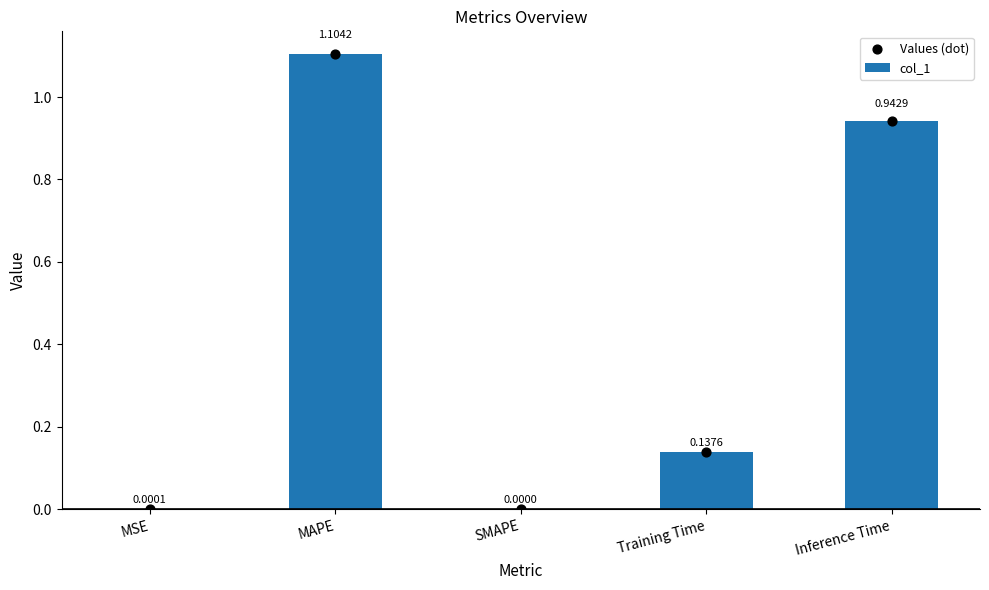

Which series contains the lowest Y value?

col_1